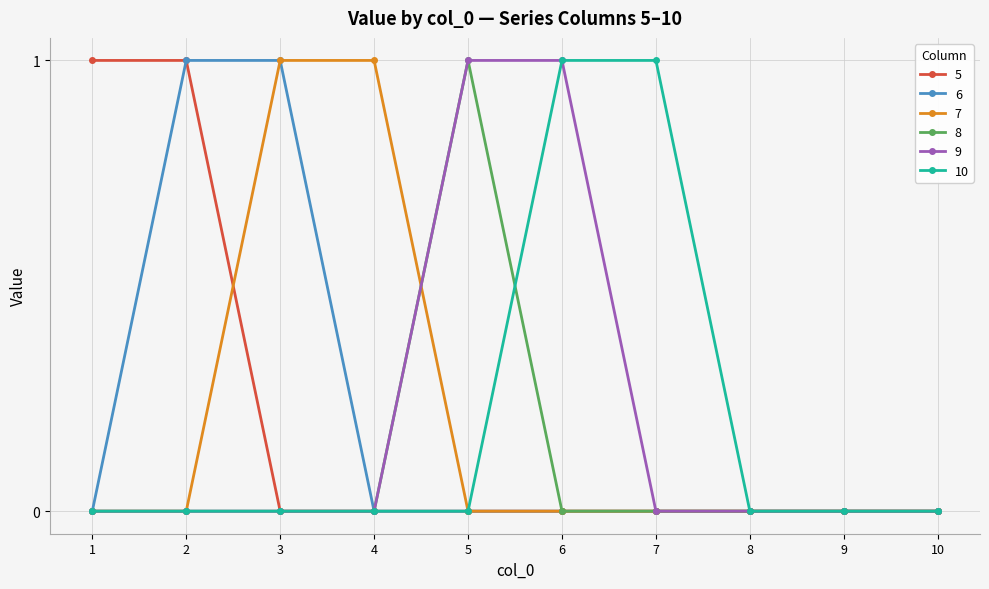

Is this an area chart (filled region under the line)?

No